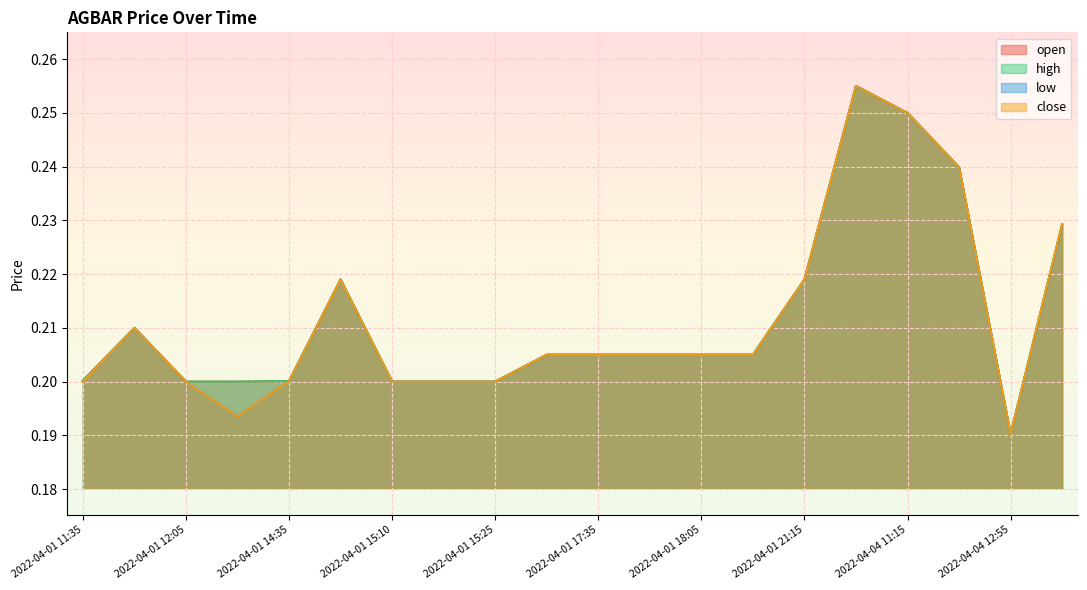

What is the total value across all series at 2022-04-04 13:40?

0.9